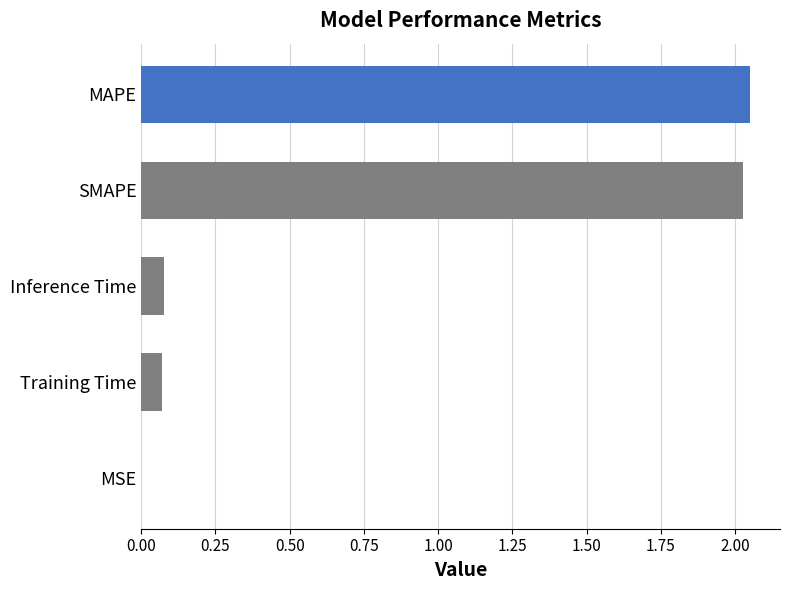

True or false: the data shows 0.0 at MSE.

True